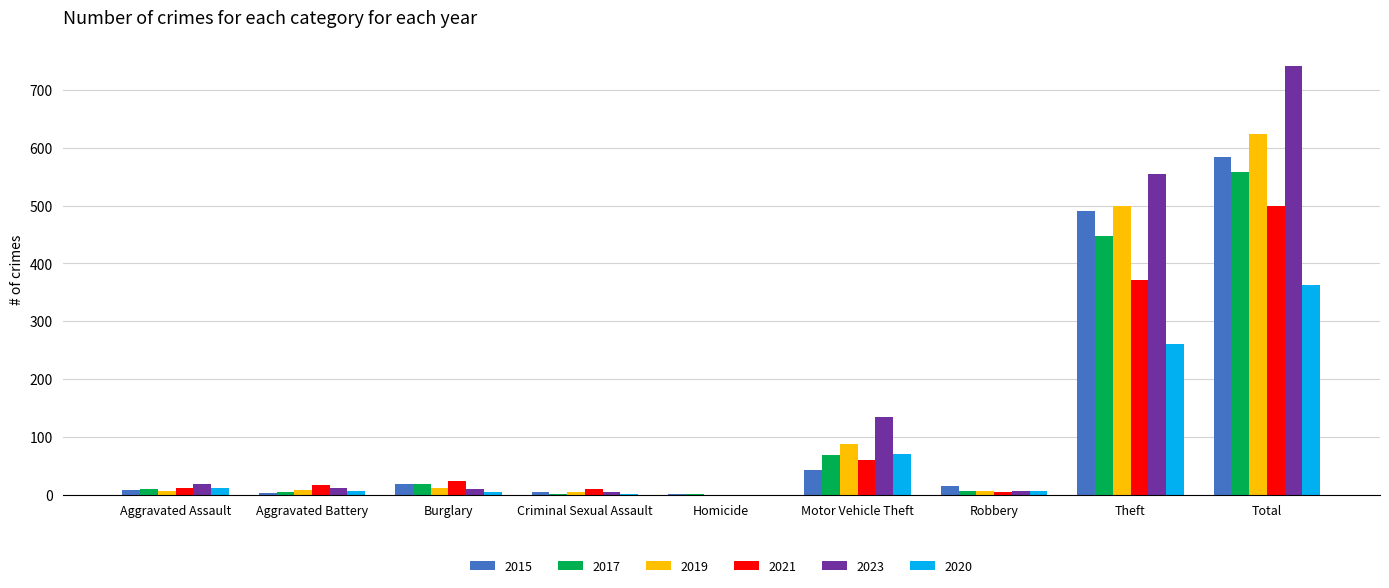

The 2019 series shows -303 at Homicide. True or false?

False